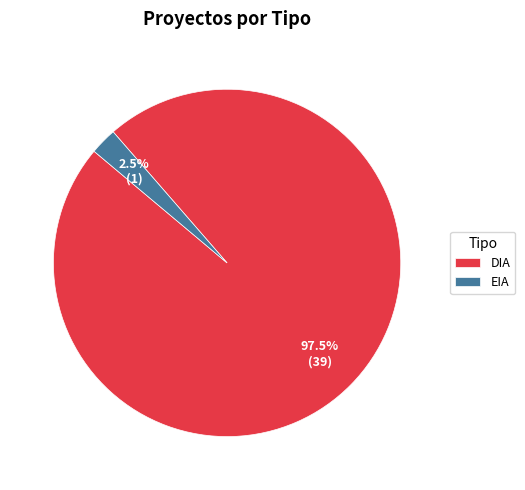

What is the smallest slice in the pie chart?

EIA